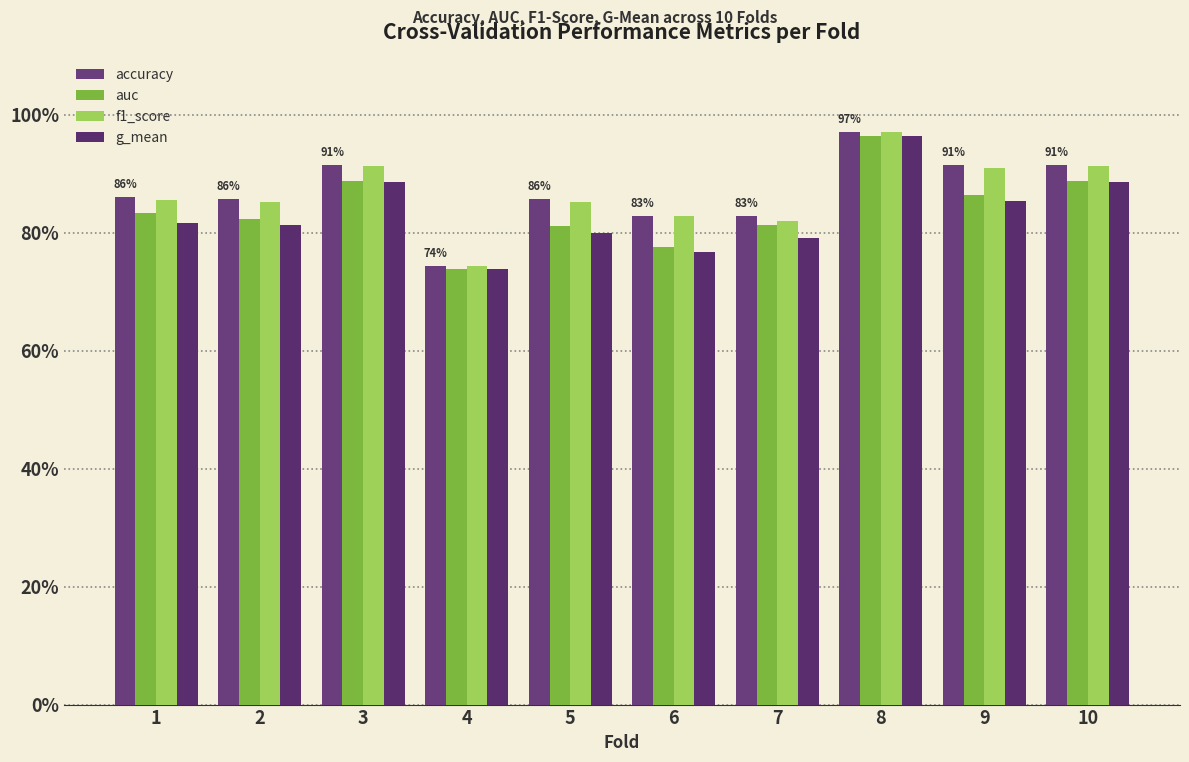

What is the total value across all series at 2?

3.3